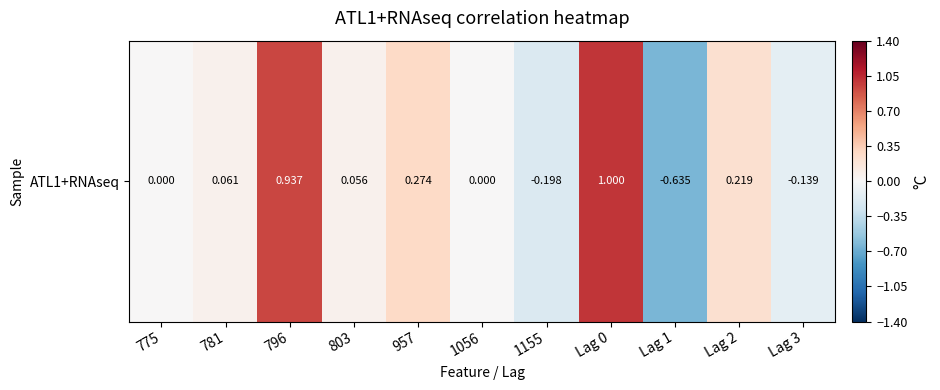

List the labels in order of value, smallest first.

Lag 1, 1155, Lag 3, 775, 1056, 803, 781, Lag 2, 957, 796, Lag 0